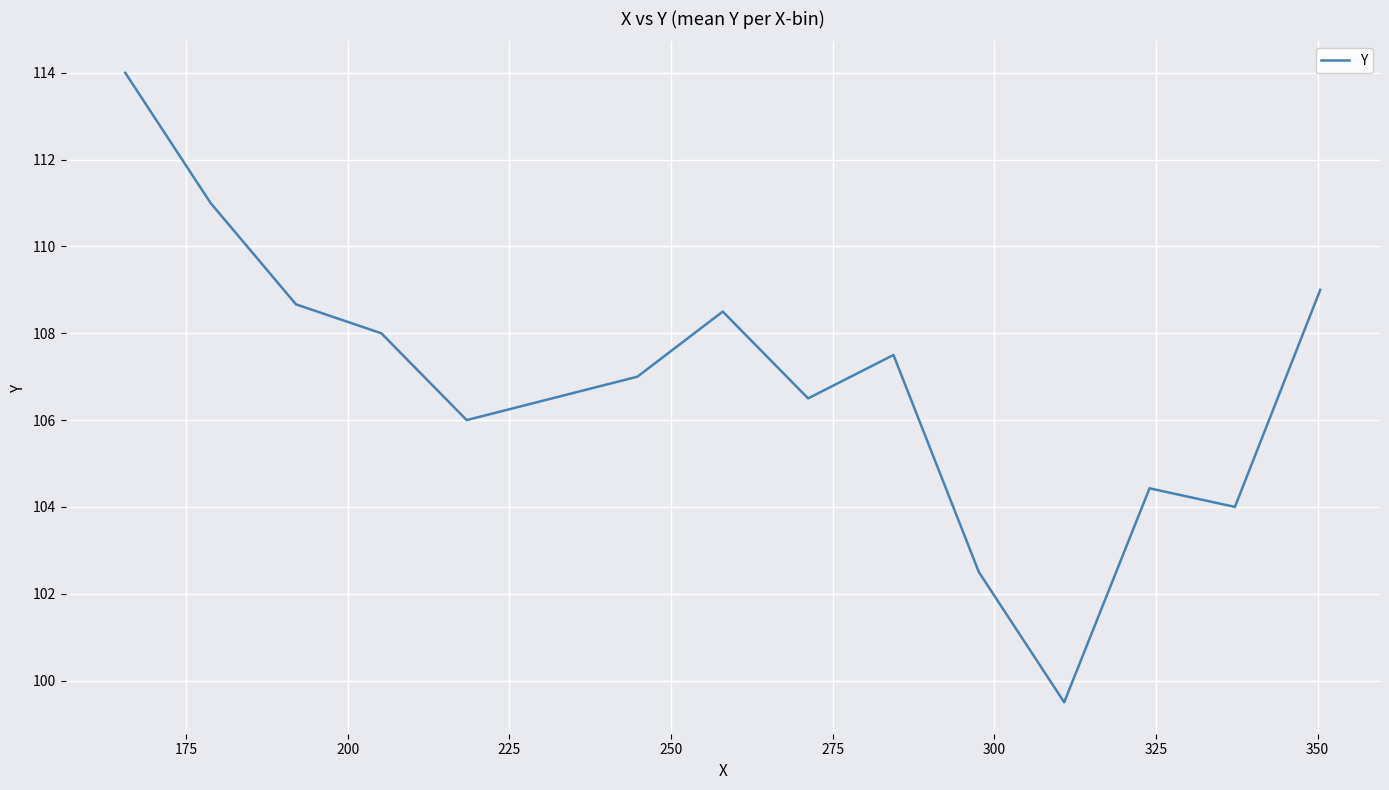

What is the greatest value displayed?

114.0